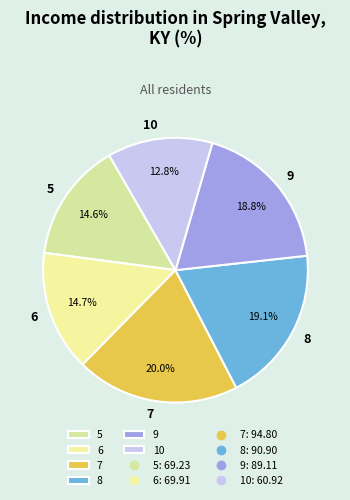

Which category has the biggest portion of the pie?

7